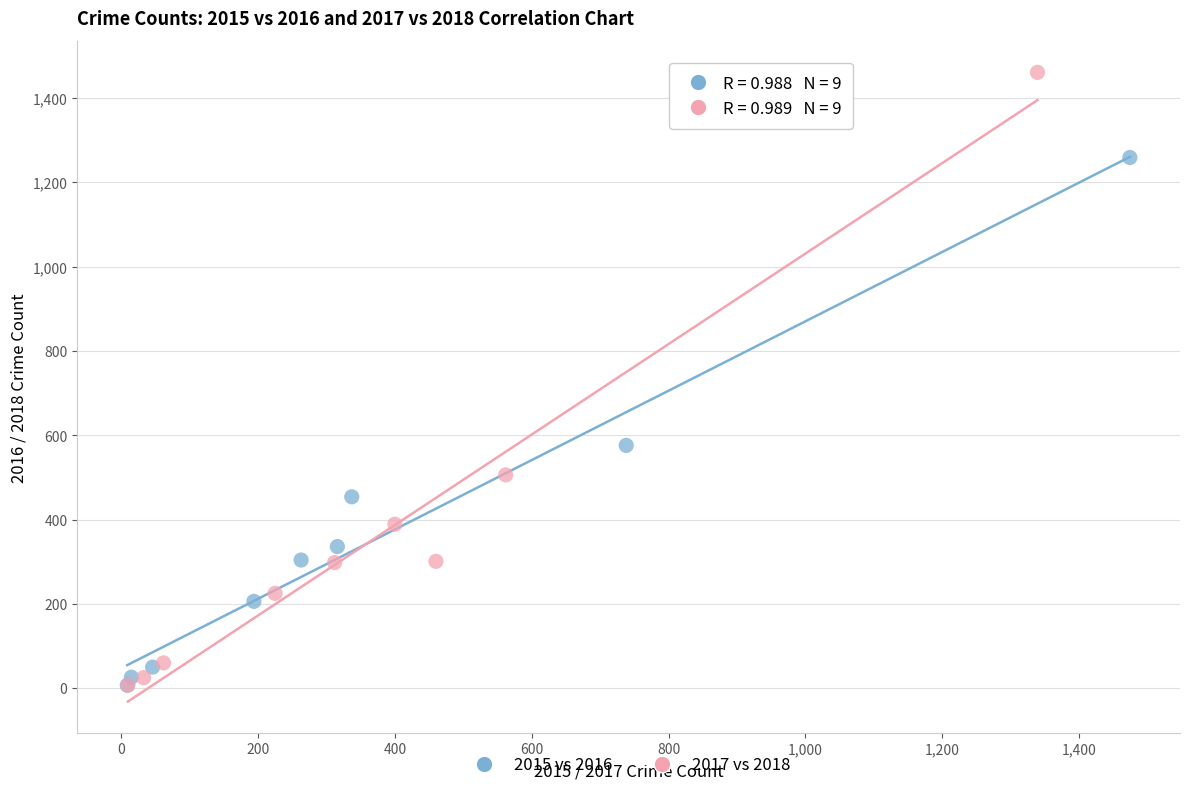

Which series has the widest spread of Y values?

2017 vs 2018